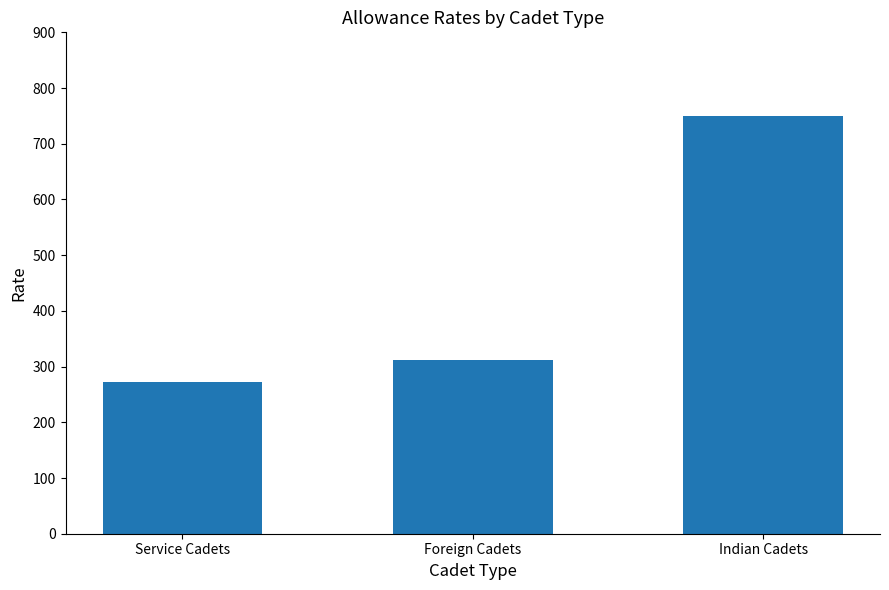

Rank the categories by value from highest to lowest.

Indian Cadets, Foreign Cadets, Service Cadets